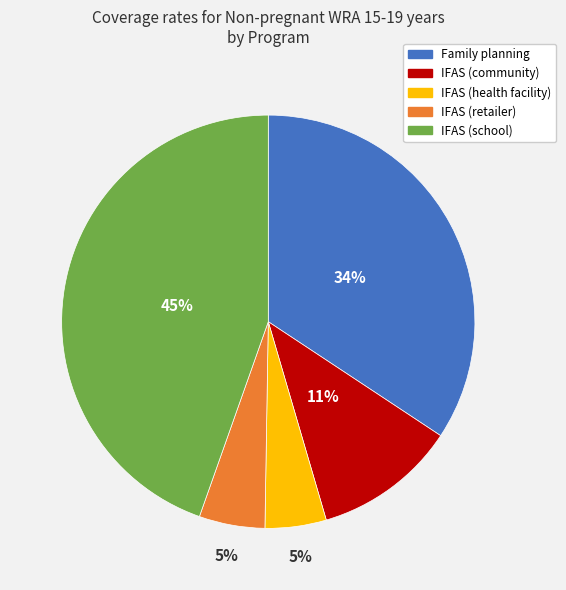

Is there a majority slice in this chart?

No